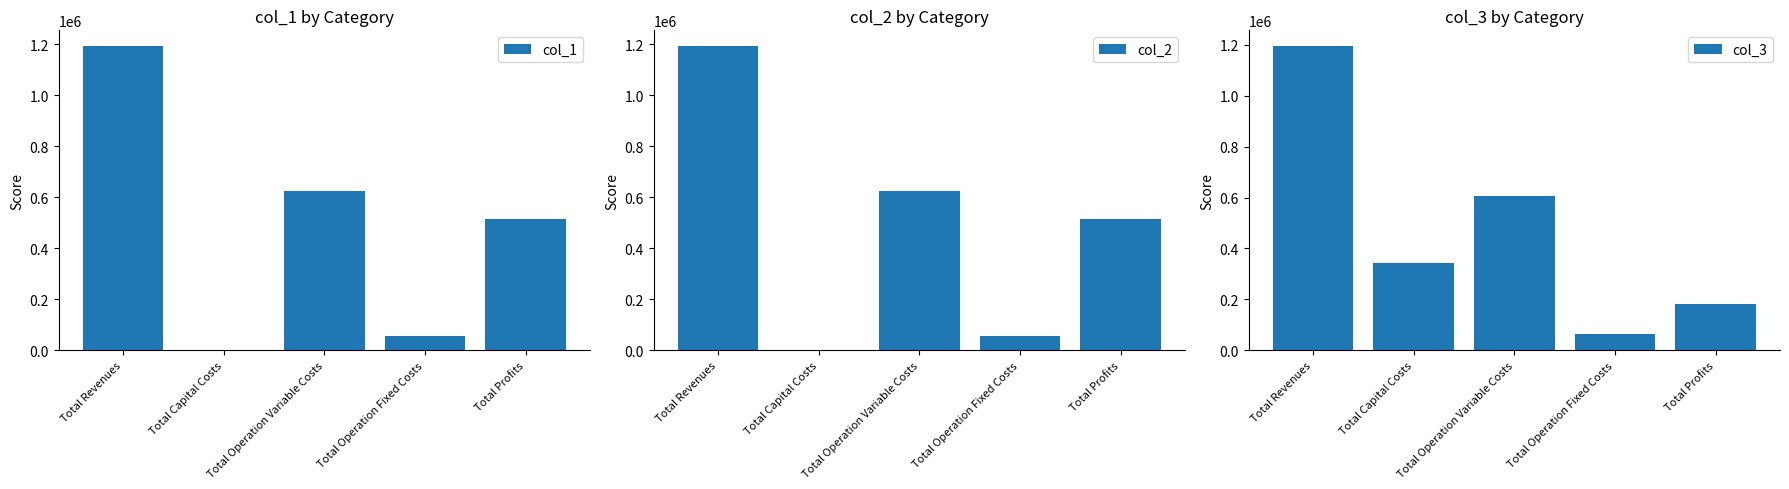

What is the highest value of the col_1 series?

1195752.5